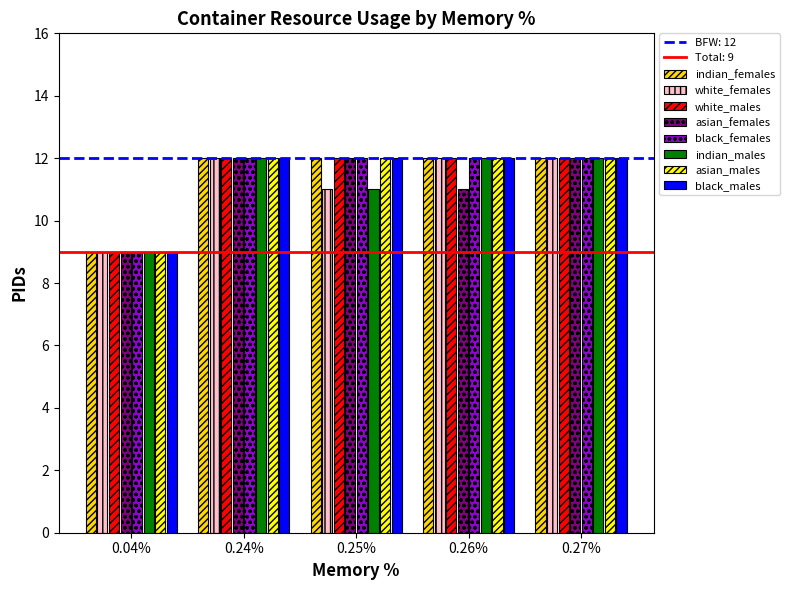

What is the total value across all series at 0.27%?

96